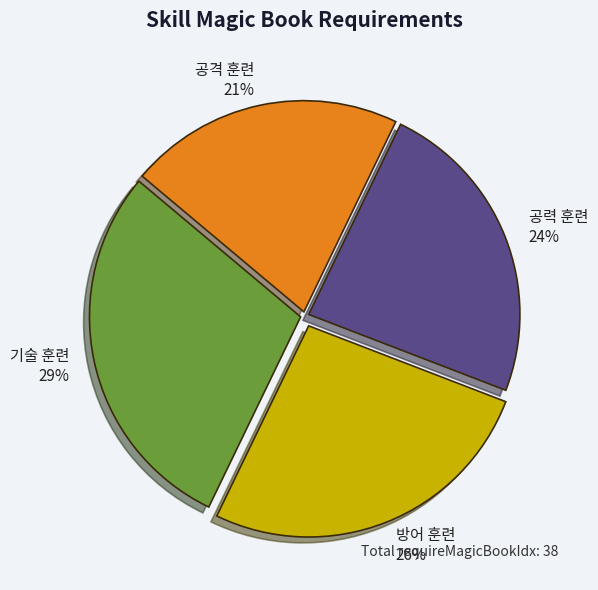

How many segments does this pie chart have?

4